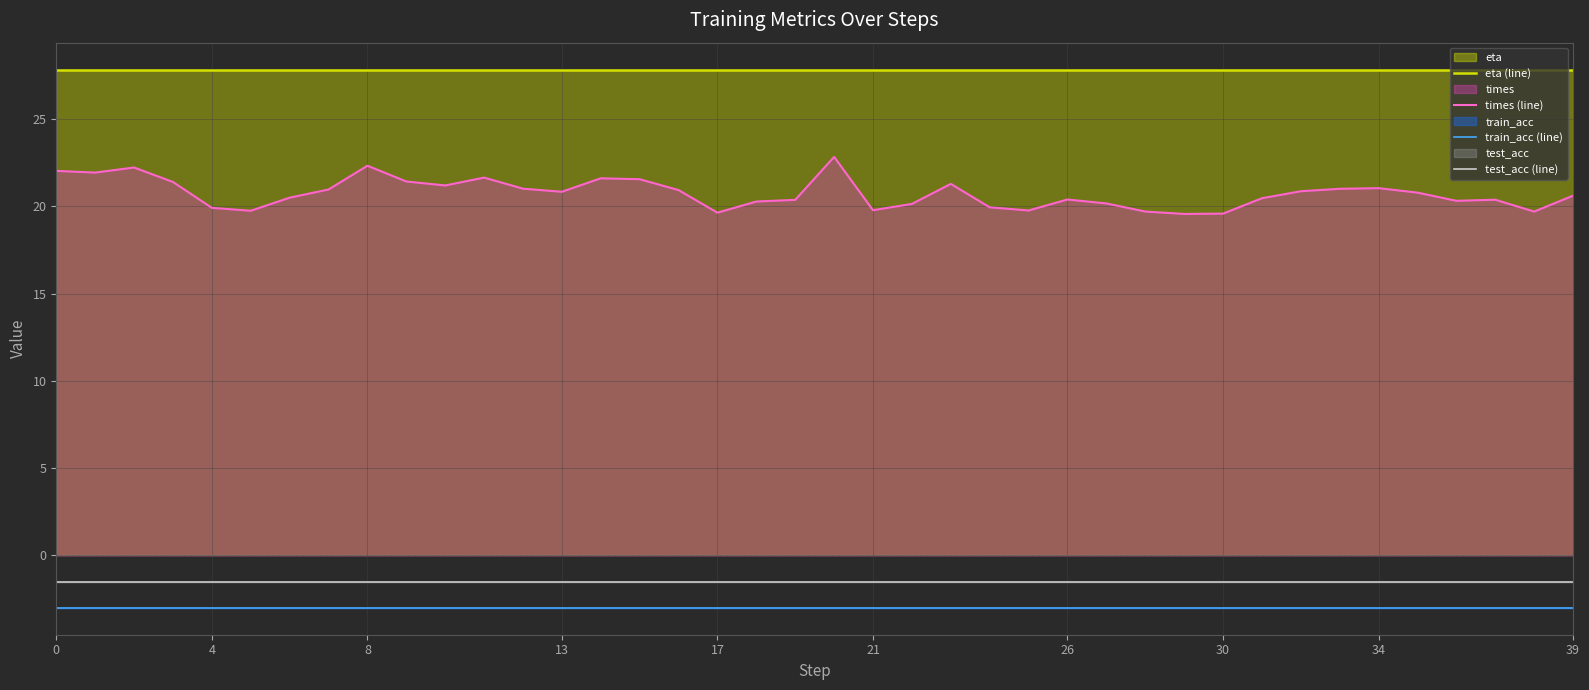

Which series has the largest total across all categories?

eta (line)